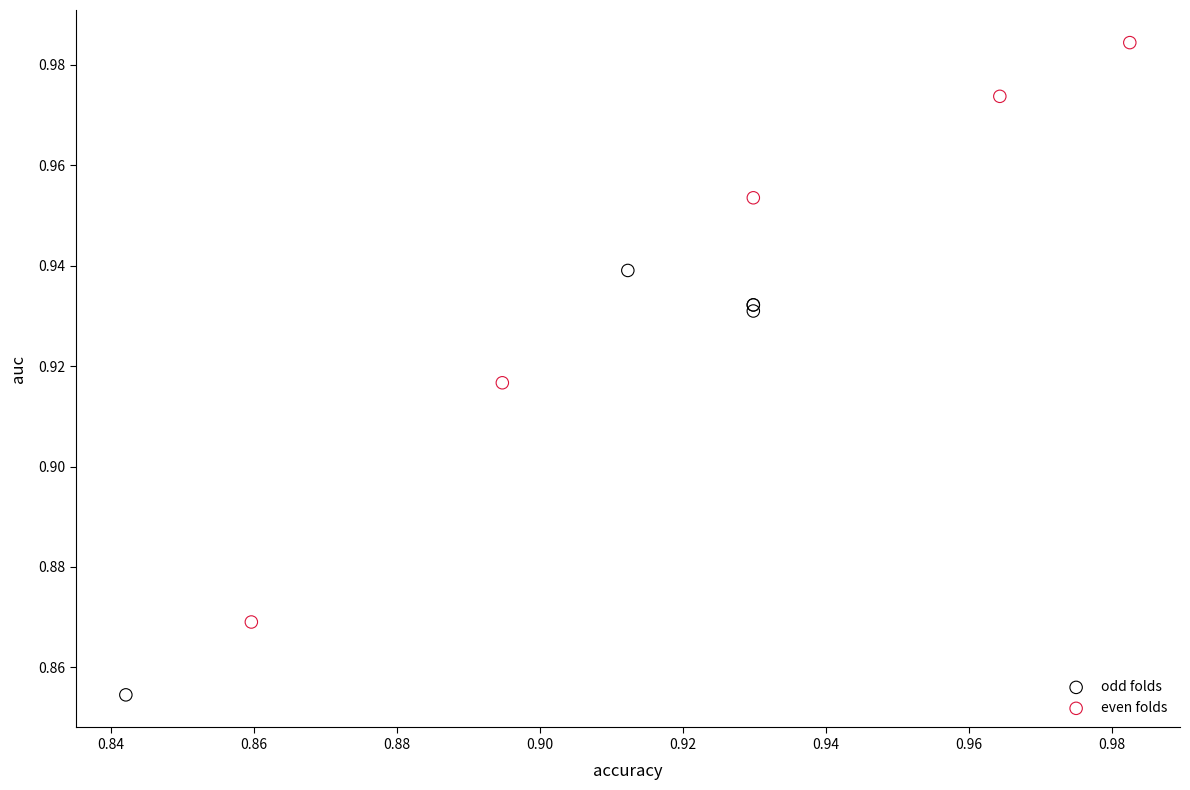

Which series contains the highest Y value?

even folds